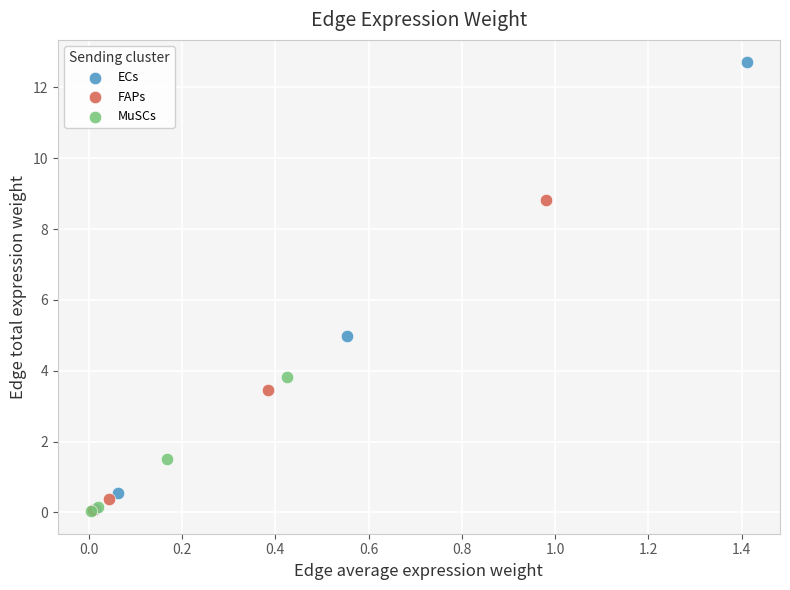

Which series reaches the maximum Y coordinate?

ECs